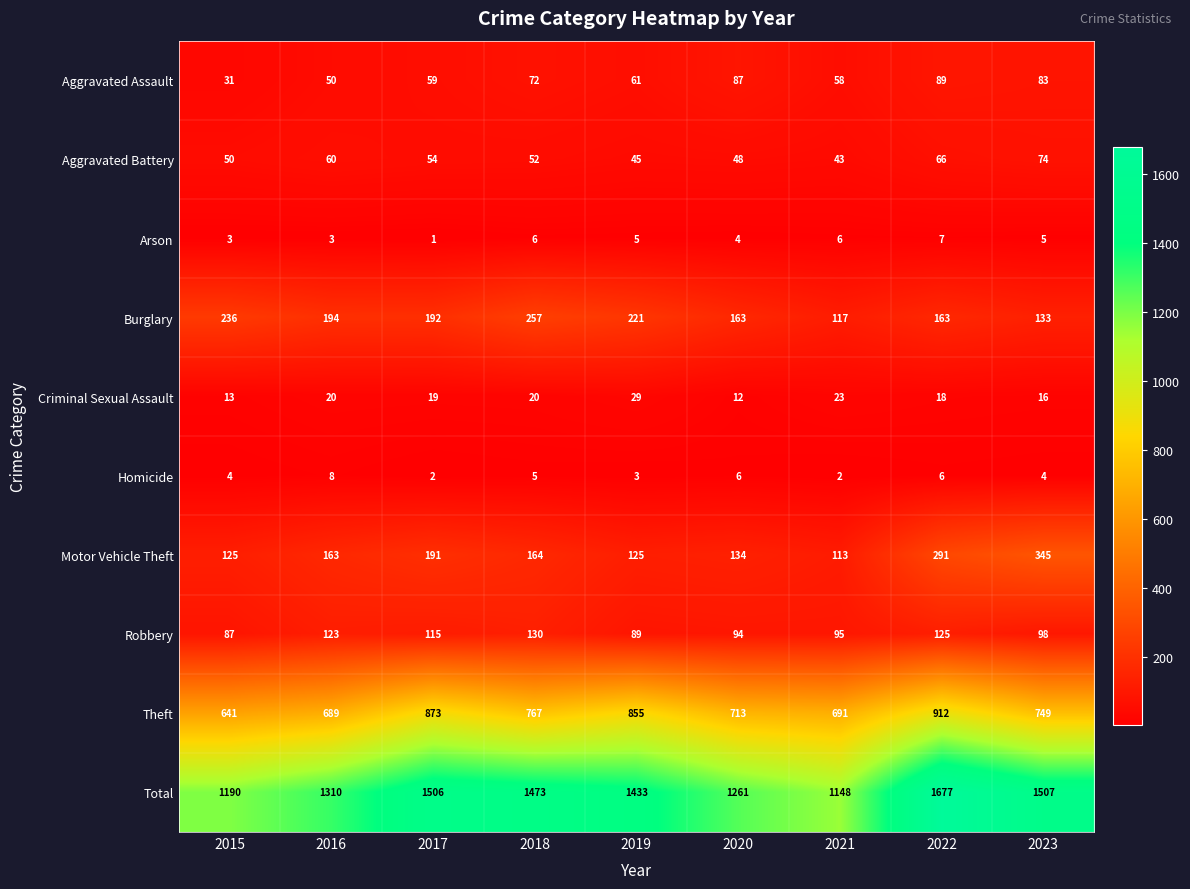

What is the greatest value displayed?

1677